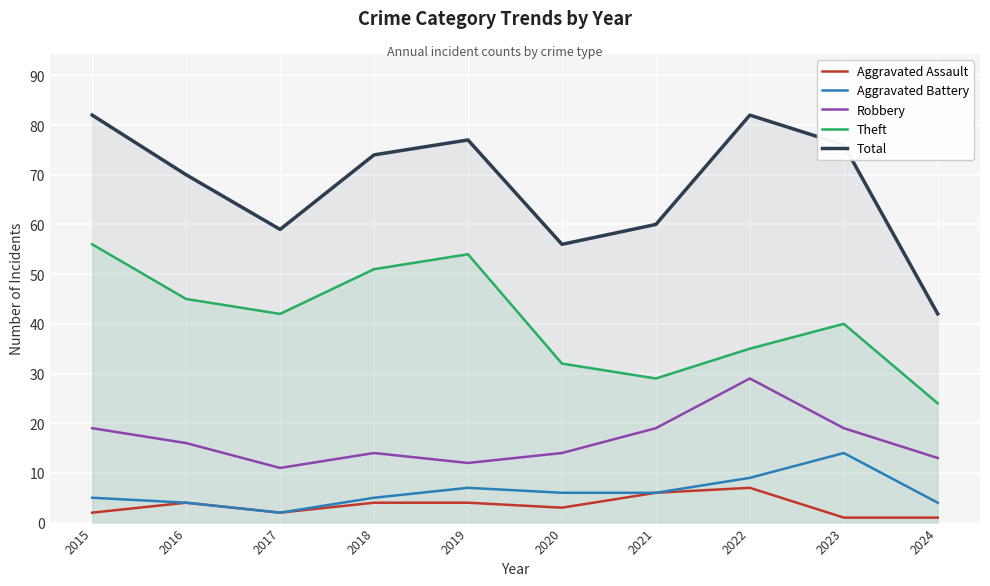

At which label does Total first exceed 74?

2015